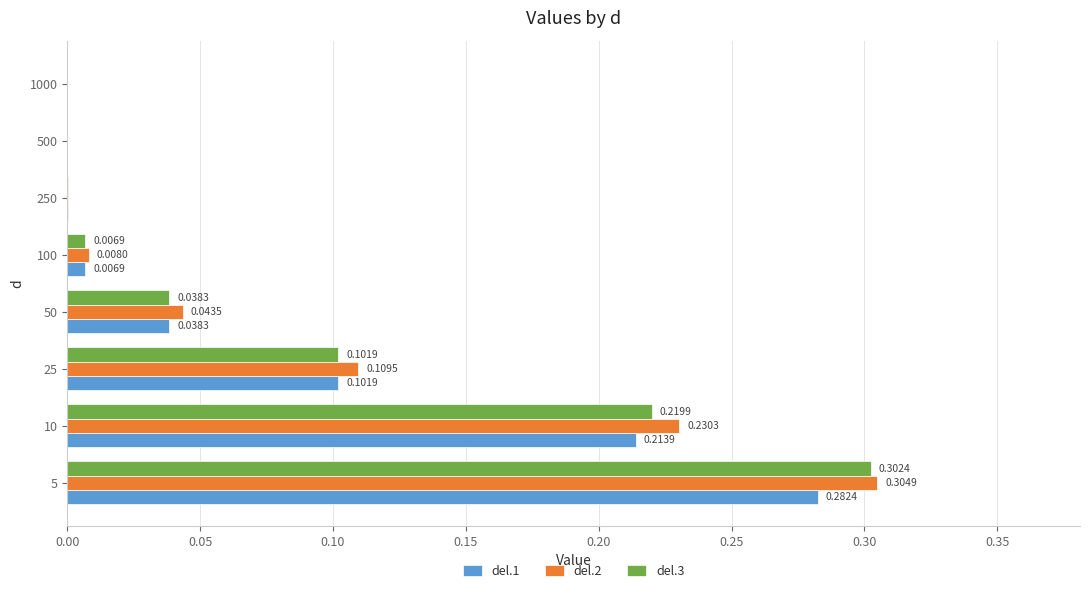

Between 25 and 500, which series saw the biggest shift?

del.2